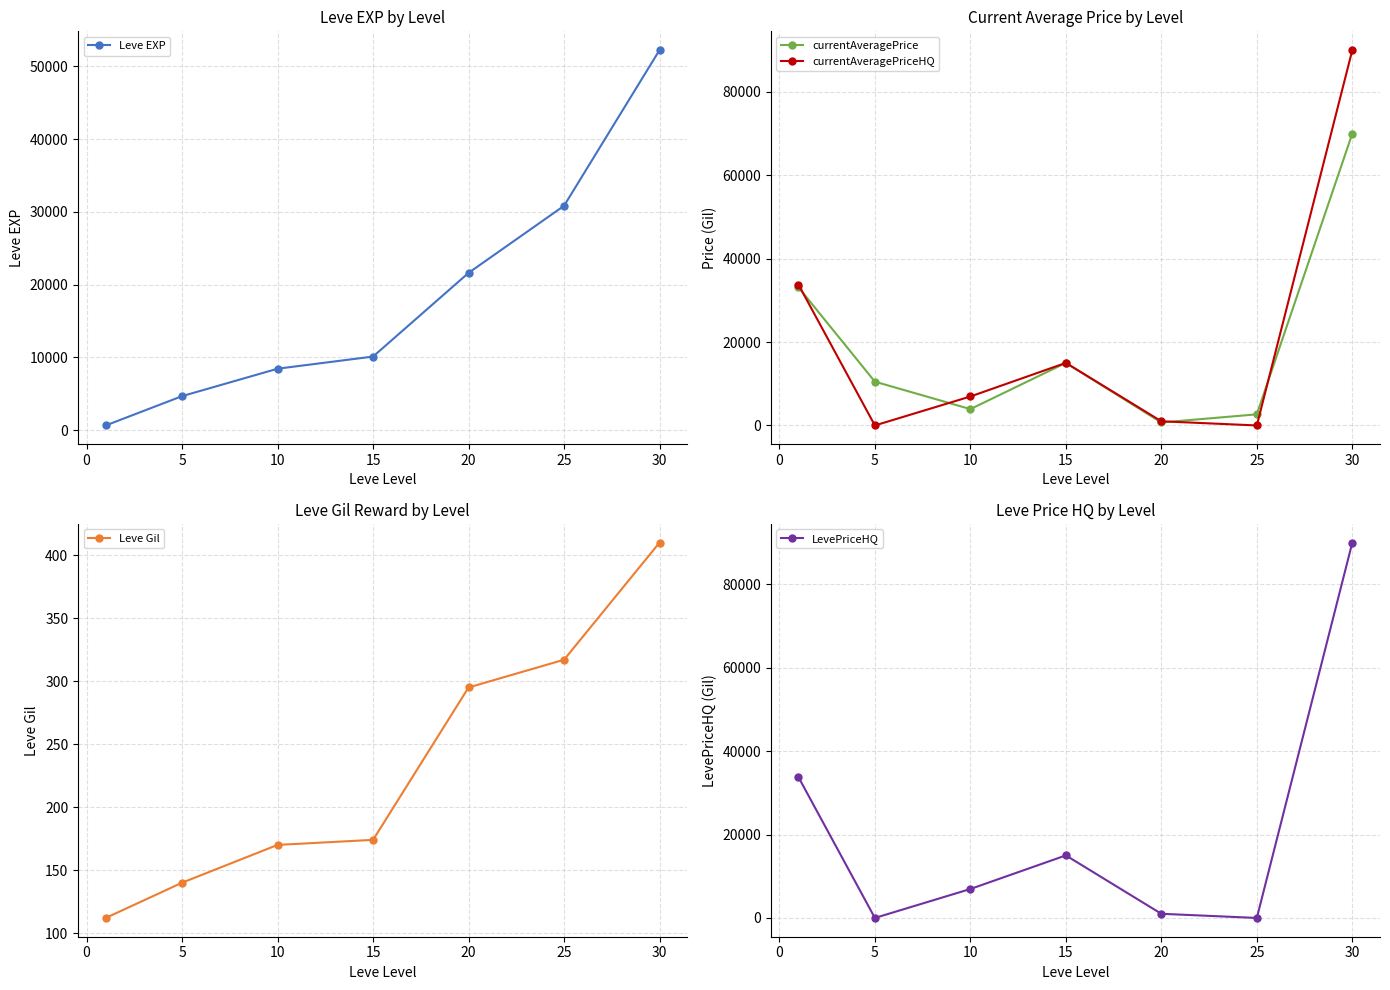

Which category has the highest value in the Leve Gil series?

30